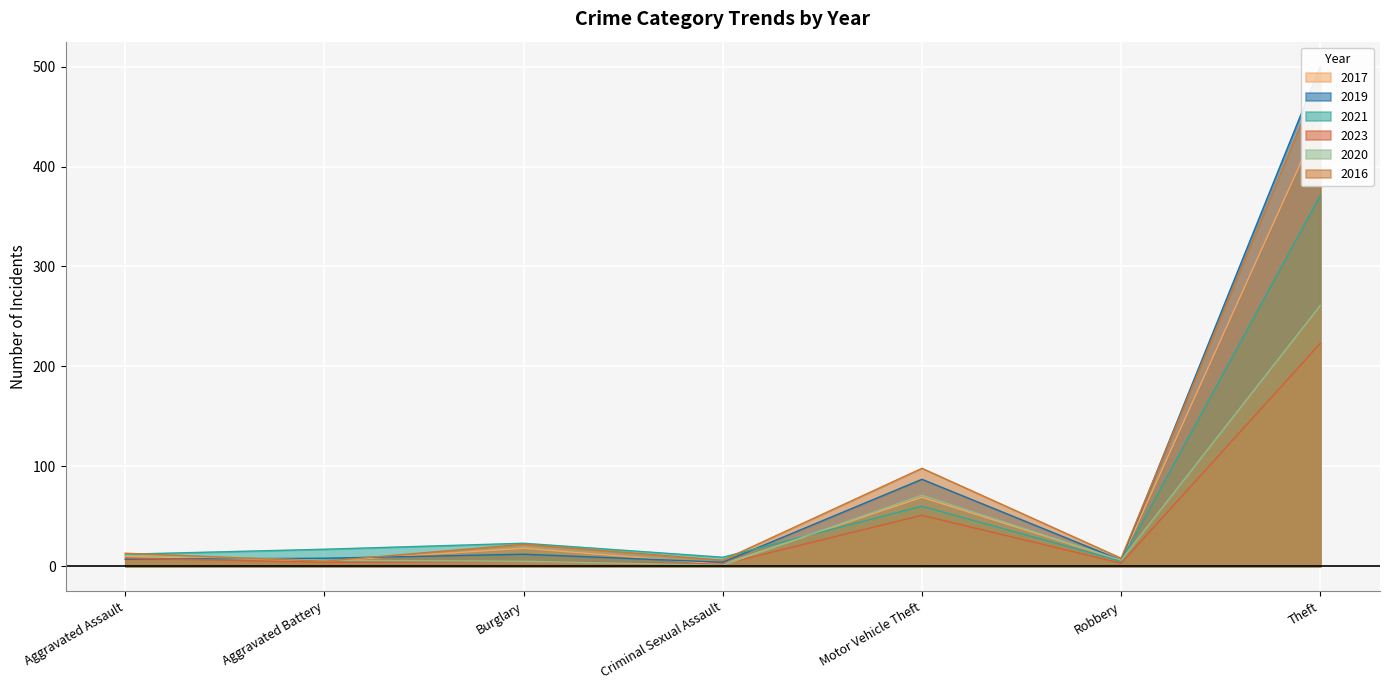

Which series has the widest spread of values?

2019